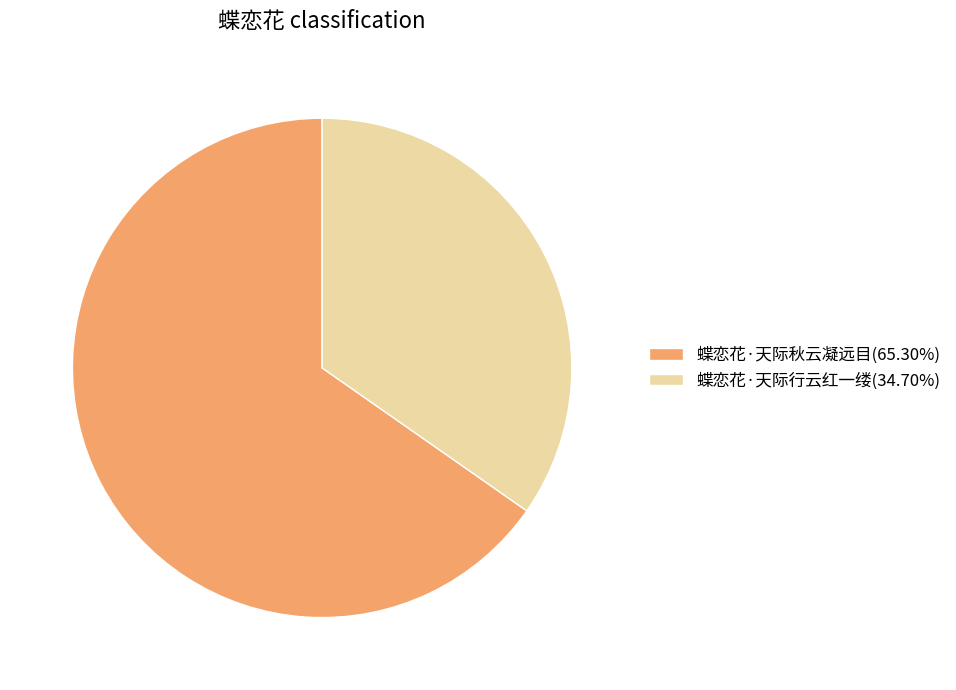

Approximately how many times larger is the value at 蝶恋花·天际行云红一缕(34.70%) compared to 蝶恋花·天际秋云凝远目(65.30%)?

0.5